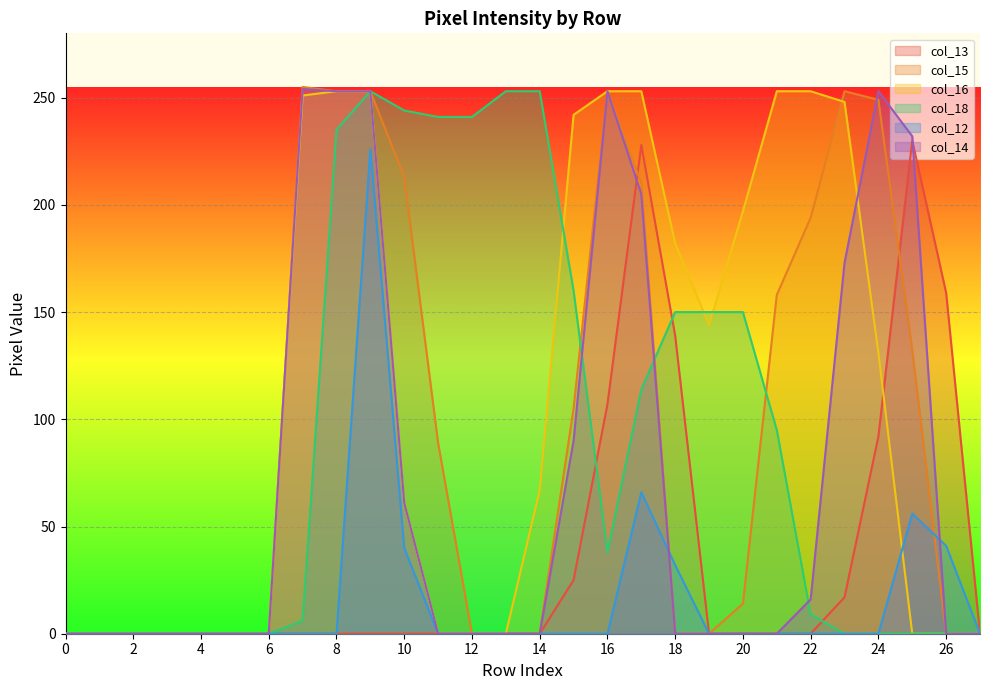

At which category does col_13 reach its first local peak?

17